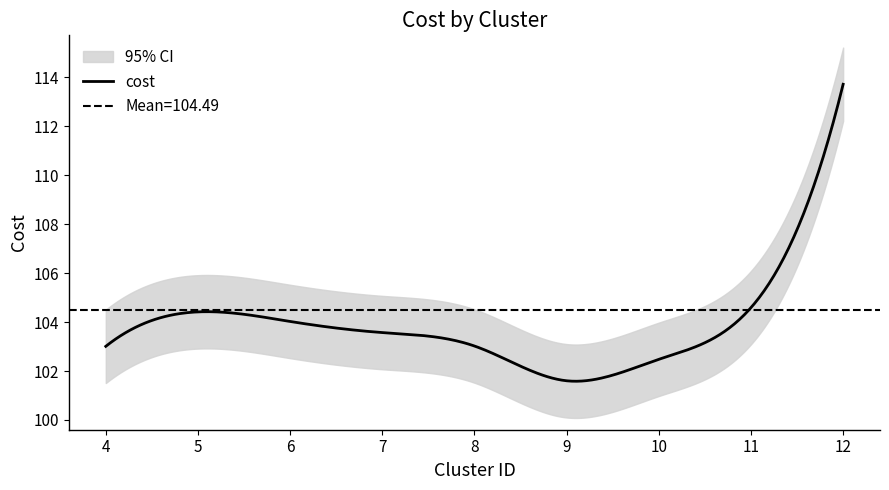

List the labels in order of value, largest first.

12, 11, 5, 6, 7, 8, 4, 10, 9